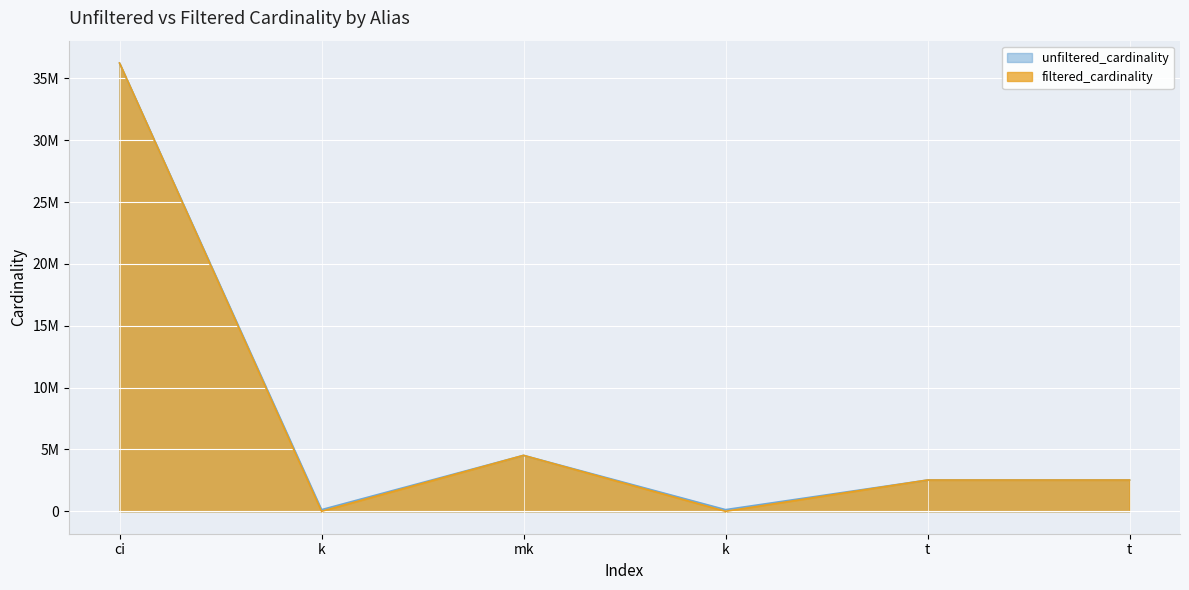

The value of unfiltered_cardinality at k is 187703. True or false?

False